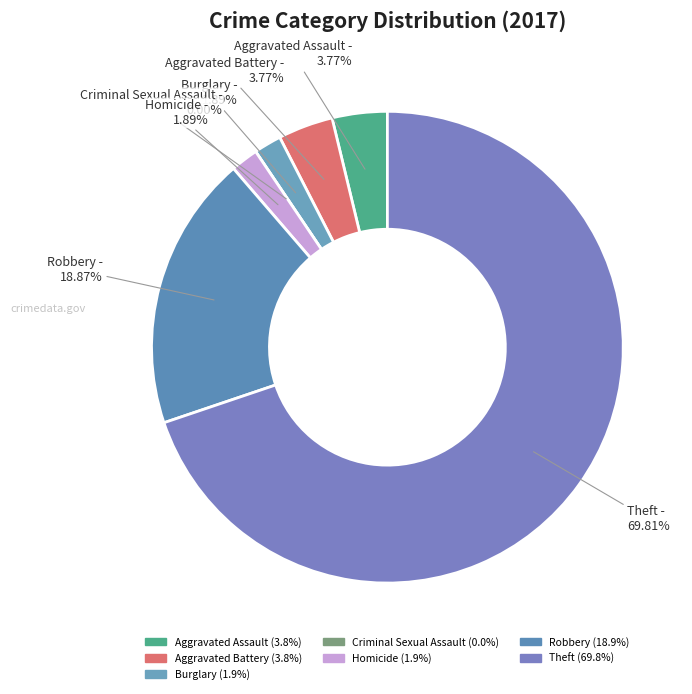

To the nearest percent, what is the difference between the Robbery and Burglary slice percentages?

17%